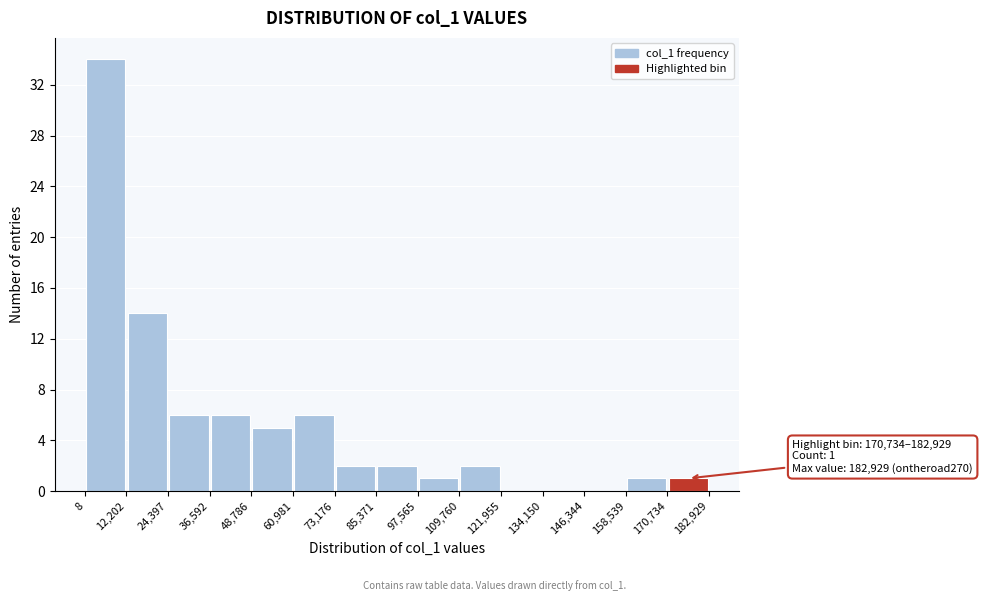

Over which range of the x-axis is the bar tallest?

8 to 12,202